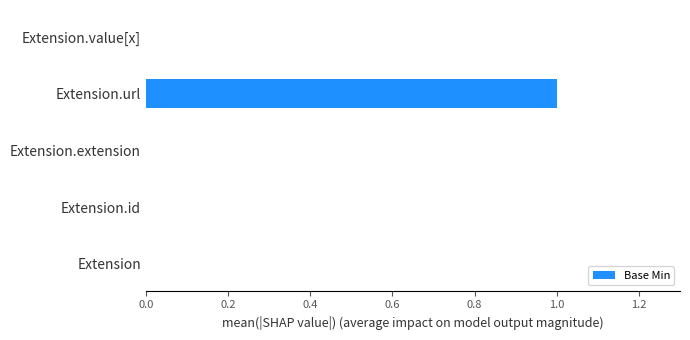

Is it true that the value at Extension.url is 1?

True